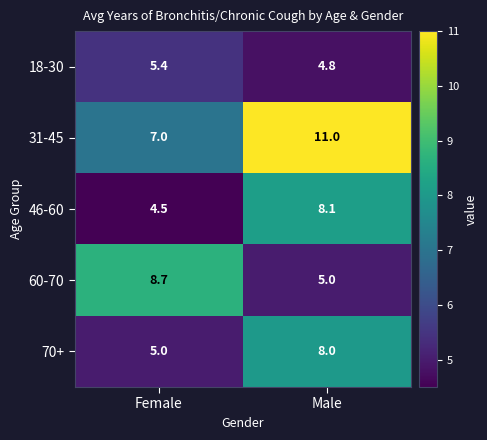

Which series has the largest range (max minus min)?

31-45